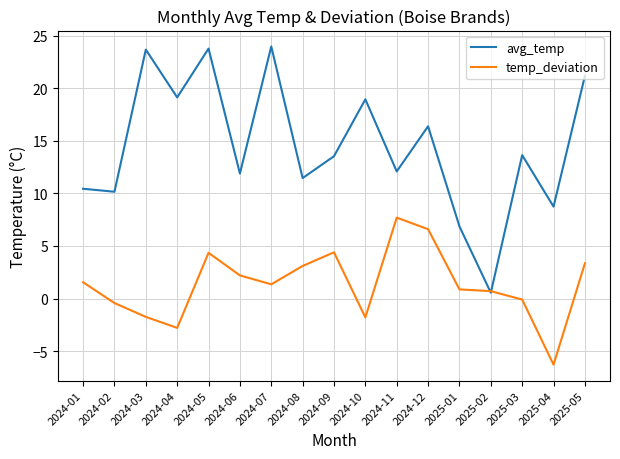

What are all the series names shown in the legend?

avg_temp, temp_deviation